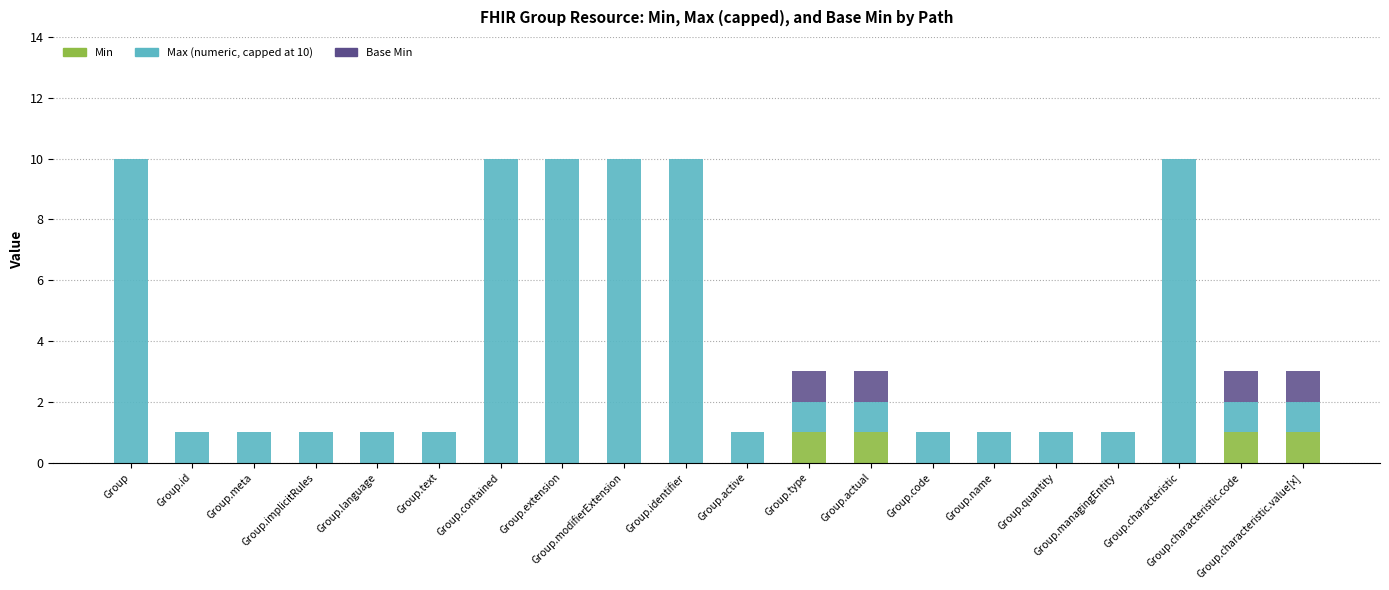

At which category is the sum across all series the highest?

Group